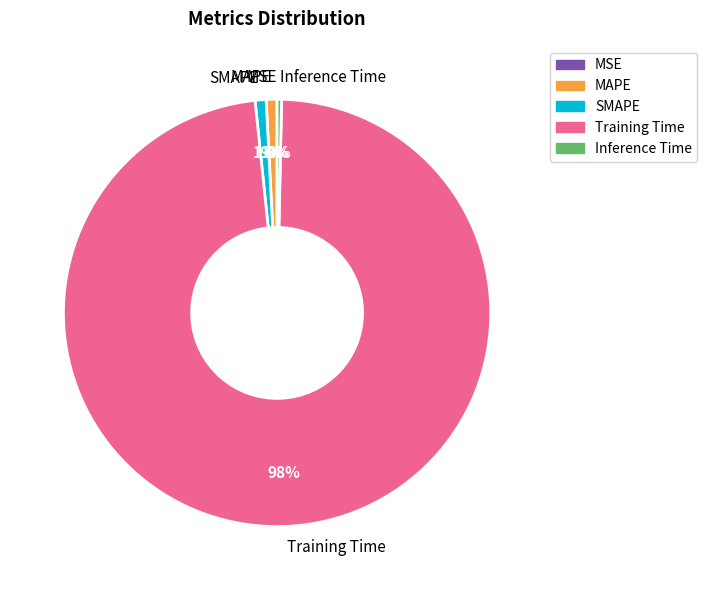

Which slice is the largest?

Training Time